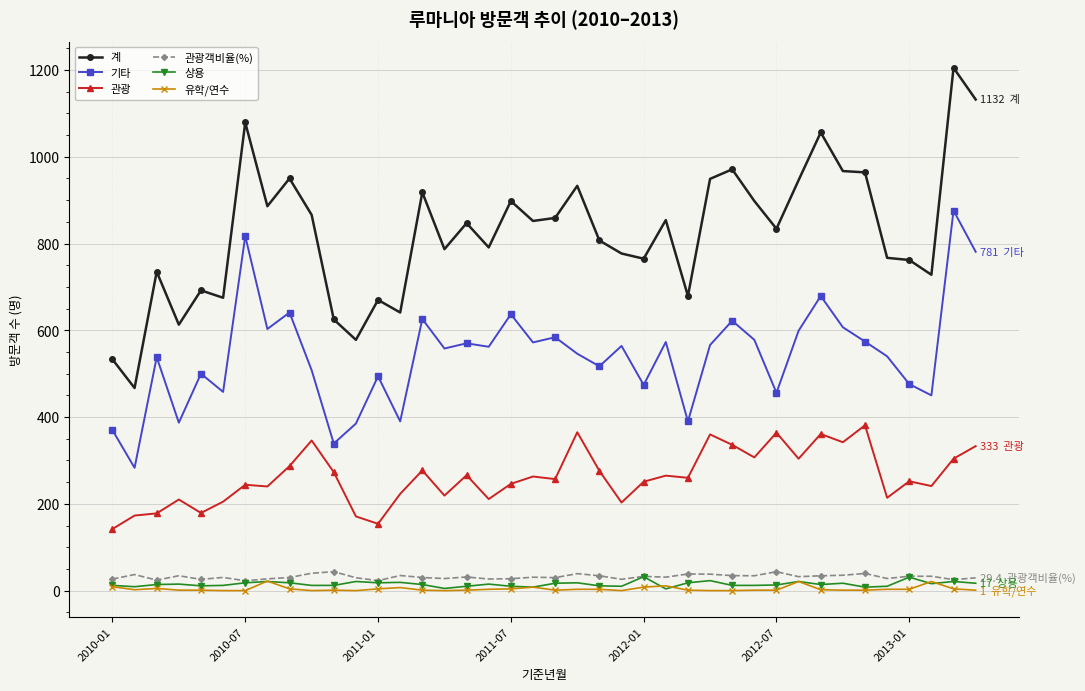

Which series has the largest total across all categories?

계